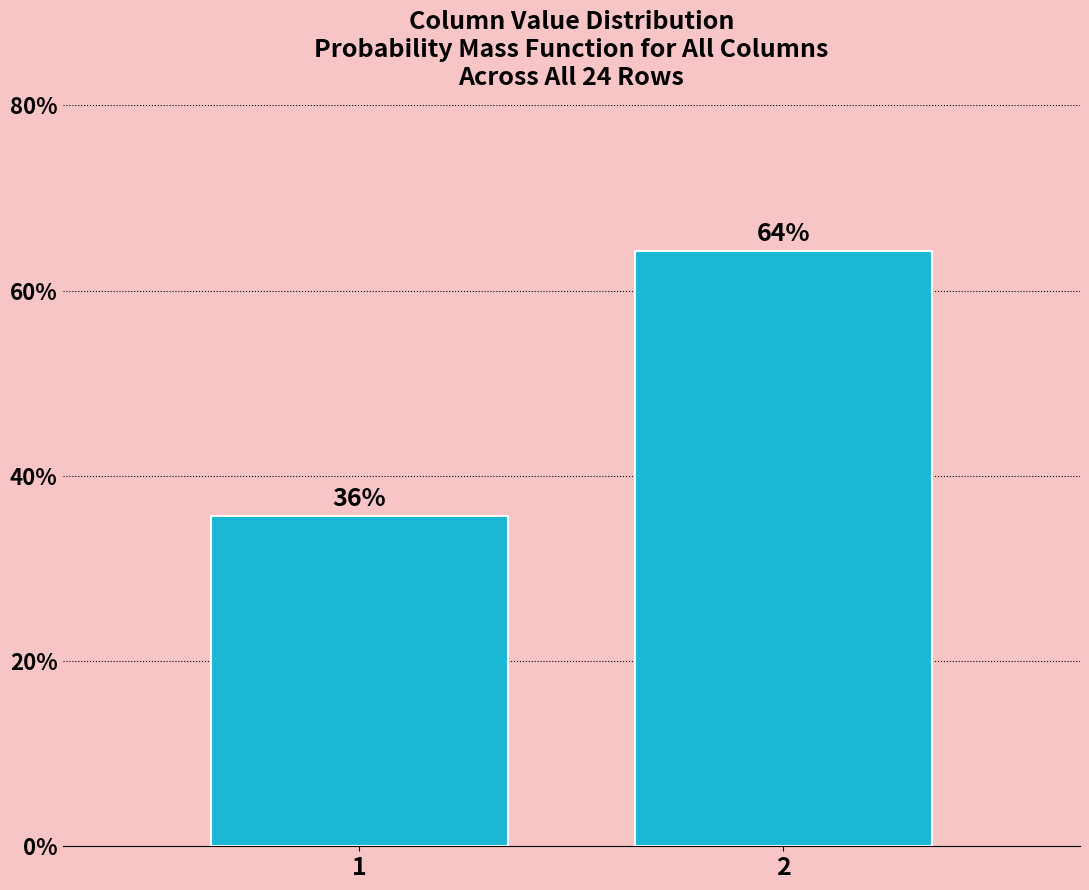

The value at 1 is 14.9. True or false?

False